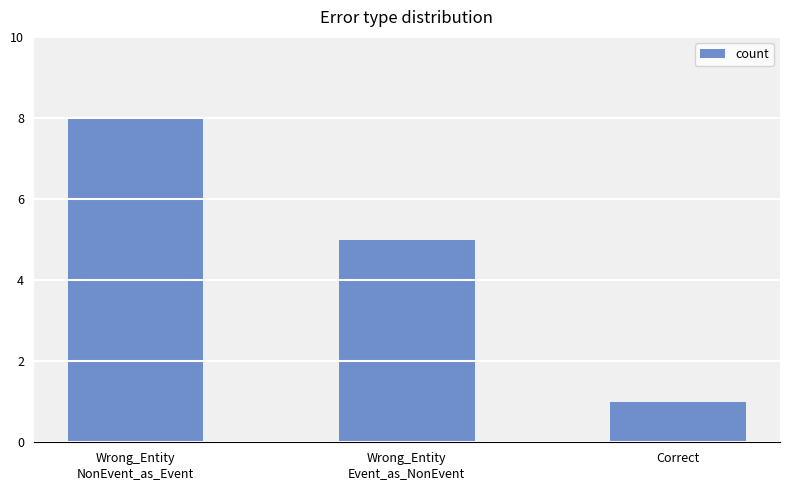

How many bars are there in total?

3